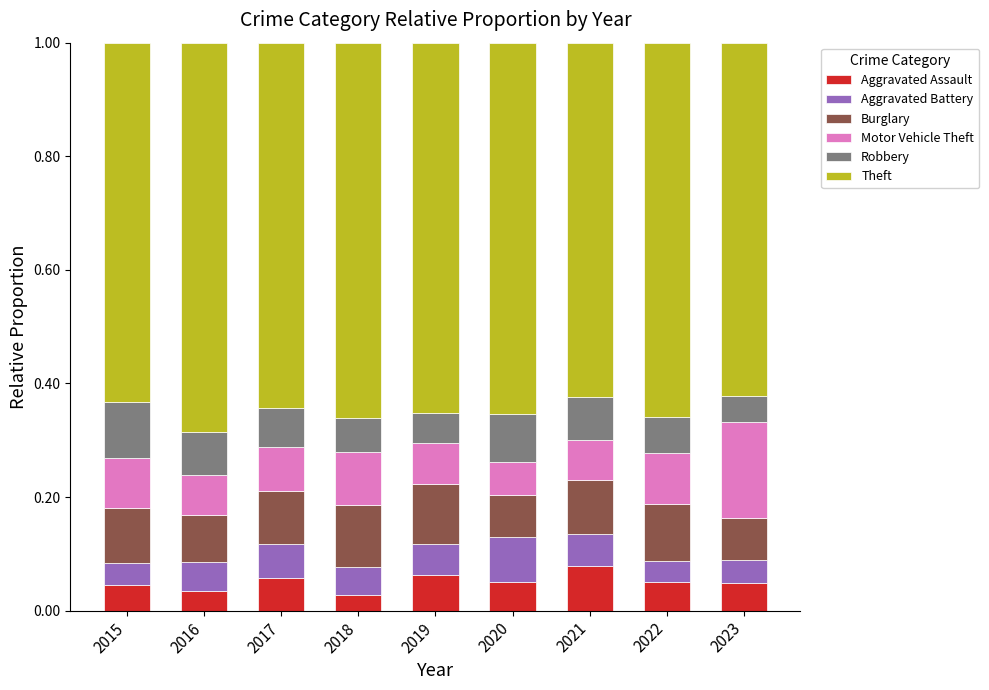

What is the total value across all series at 2017?

1.0